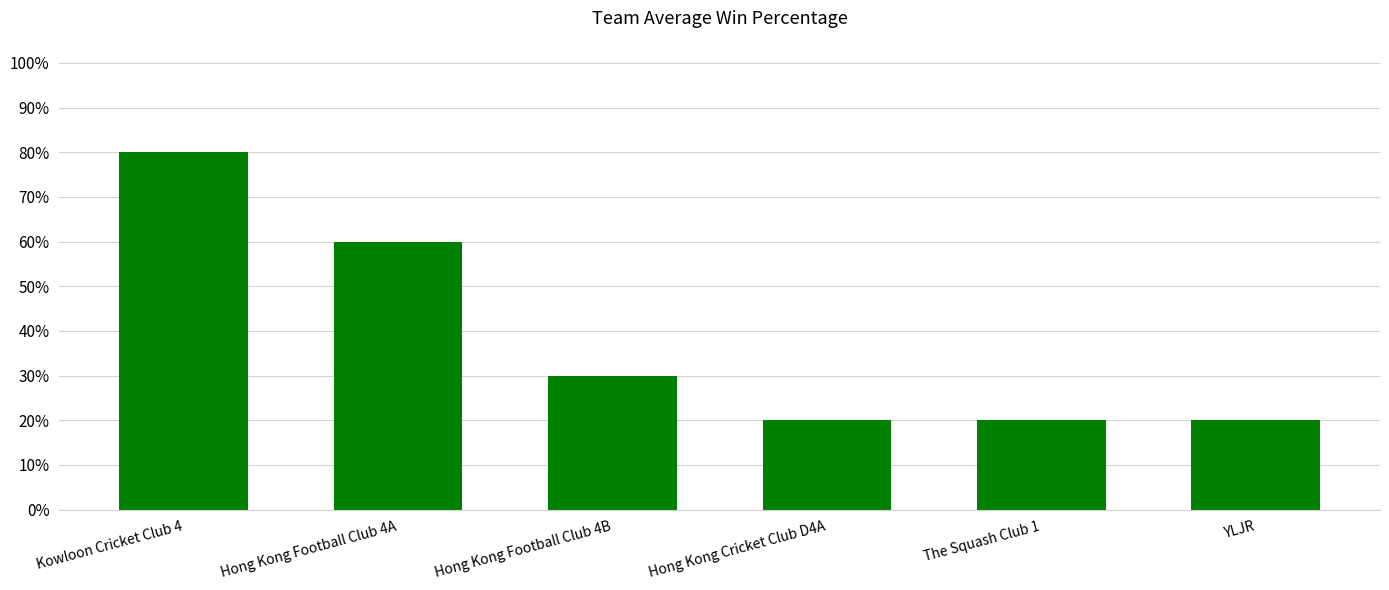

True or false: the data shows 20 at The Squash Club 1.

True